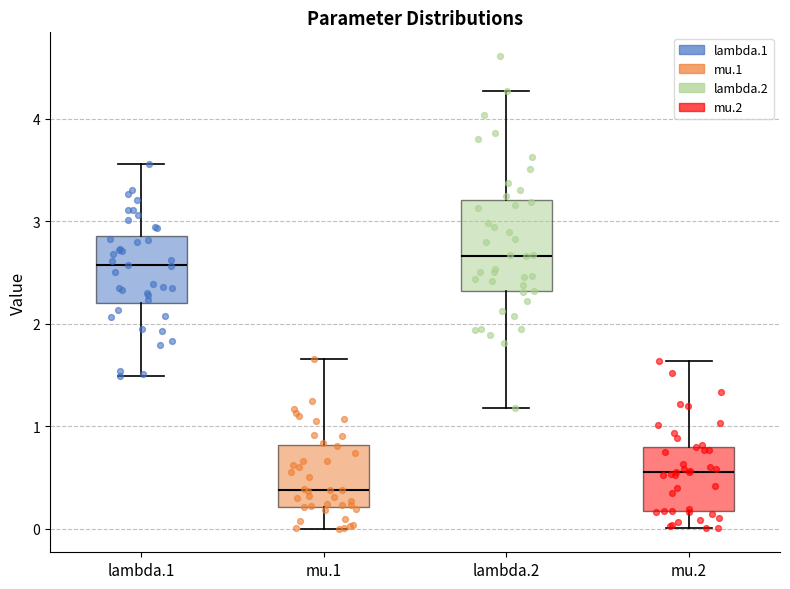

Where does the lower whisker of the box for lambda.2 end on the y-axis? The values are not printed on the chart, so give them approximately, as read against the axis.

1.2